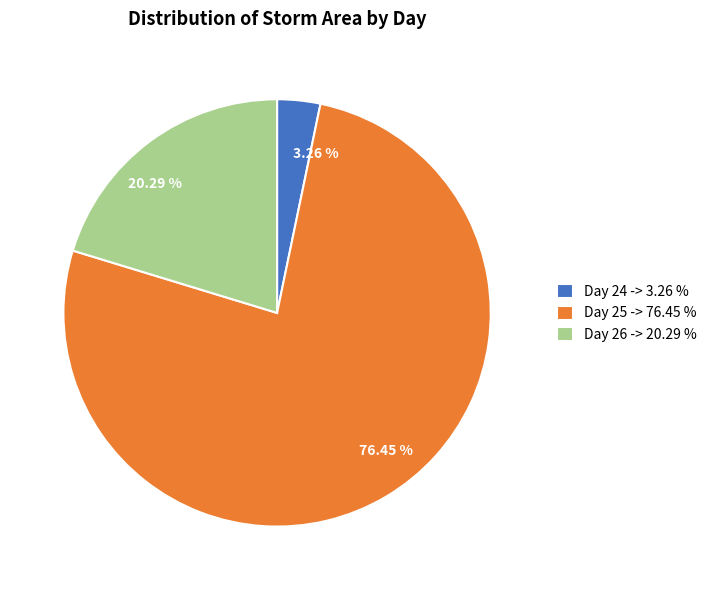

Is there a majority slice in this chart?

Yes